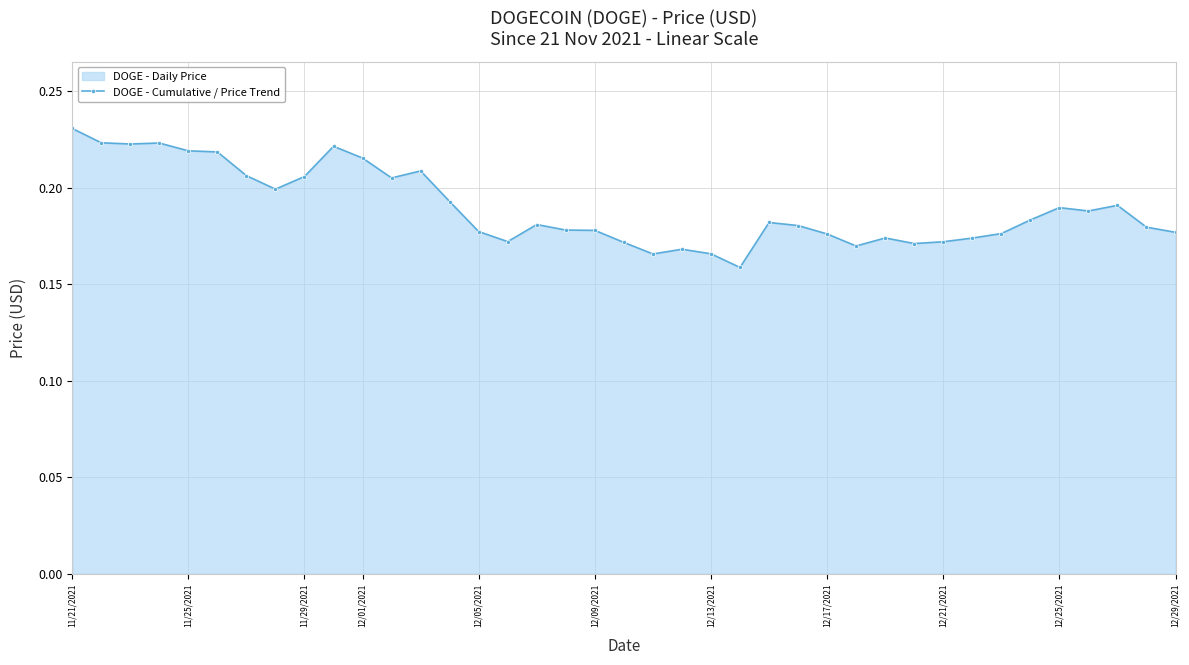

Which category has the highest value across all series?

11/21/2021